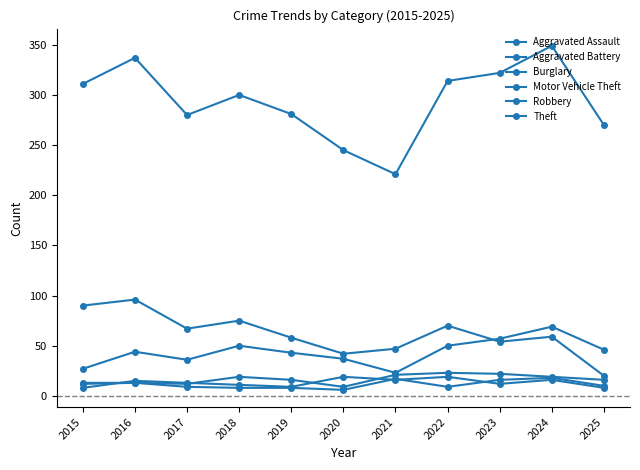

True or false: Burglary and Robbery intersect in this chart.

False